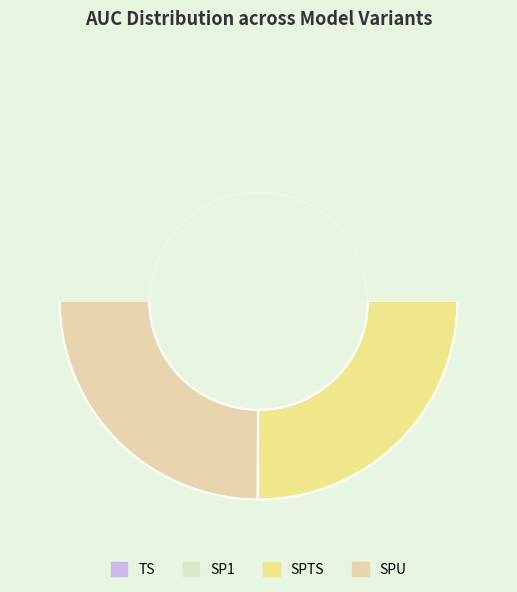

True or false: TS accounts for 25% of the total.

True